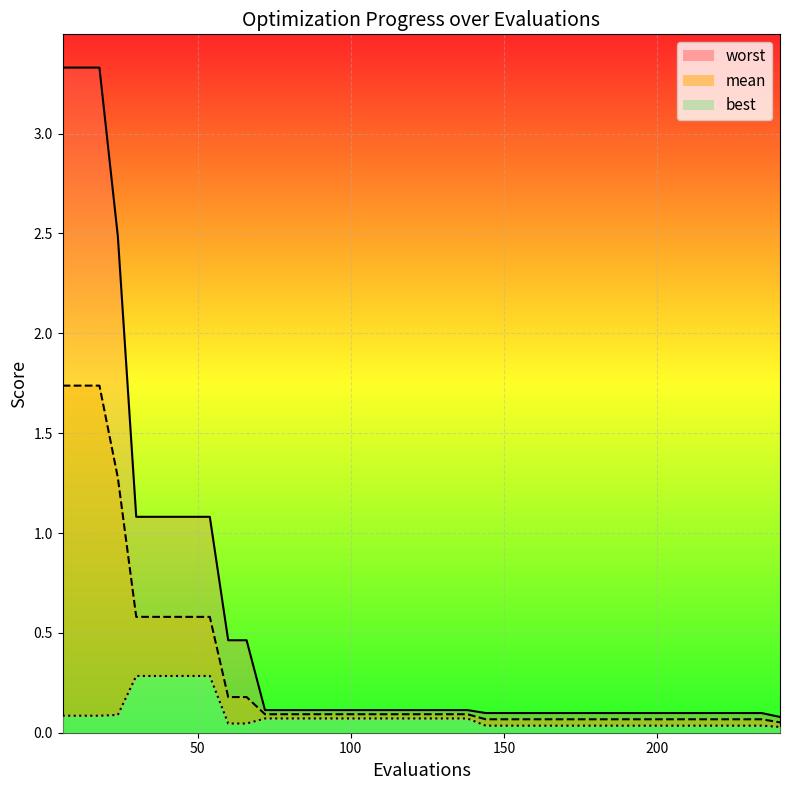

Reading left to right, transcribe all the data shown in this chart.

mean: 1.7	1.7	1.7	1.3	0.6	0.6	0.6	0.6	0.6	0.2	0.2	0.1	0.1	0.1	0.1	0.1	0.1	0.1	0.1	0.1	0.1	0.1	0.1	0.1	0.1	0.1	0.1	0.1	0.1	0.1	0.1	0.1	0.1	0.1	0.1	0.1	0.1	0.1	0.1	0.1
best: 0.1	0.1	0.1	0.1	0.3	0.3	0.3	0.3	0.3	0.0	0.0	0.1	0.1	0.1	0.1	0.1	0.1	0.1	0.1	0.1	0.1	0.1	0.1	0.0	0.0	0.0	0.0	0.0	0.0	0.0	0.0	0.0	0.0	0.0	0.0	0.0	0.0	0.0	0.0	0.0
worst: 3.3	3.3	3.3	2.5	1.1	1.1	1.1	1.1	1.1	0.5	0.5	0.1	0.1	0.1	0.1	0.1	0.1	0.1	0.1	0.1	0.1	0.1	0.1	0.1	0.1	0.1	0.1	0.1	0.1	0.1	0.1	0.1	0.1	0.1	0.1	0.1	0.1	0.1	0.1	0.1